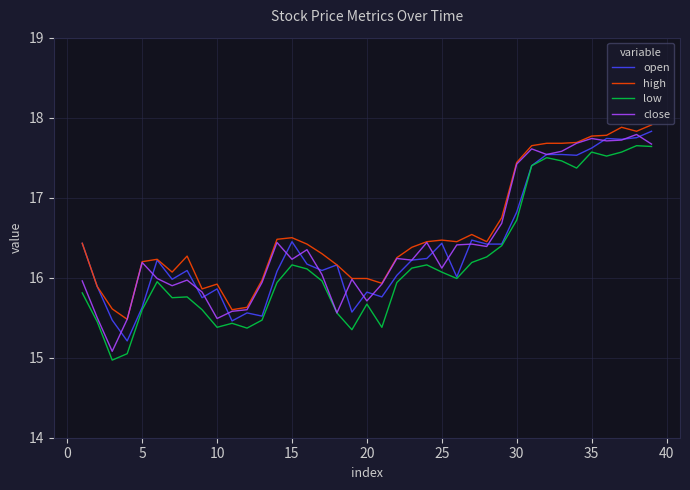

What is the smallest value displayed?

15.0